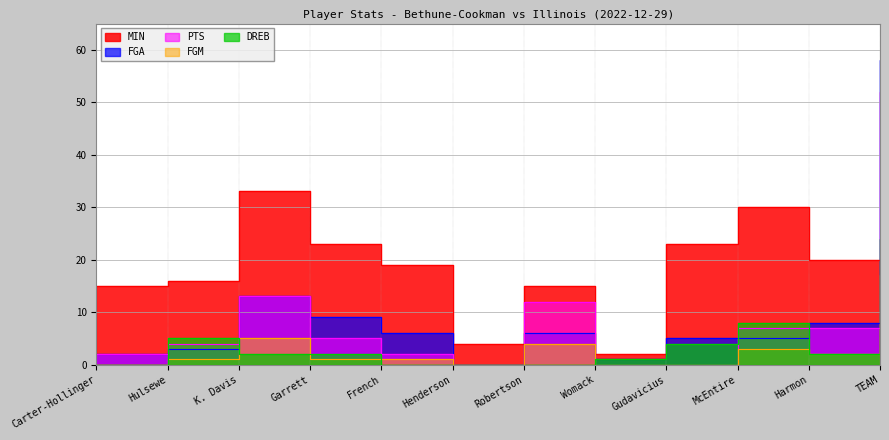

What is the spread (max minus min) of values at Harmon?

18